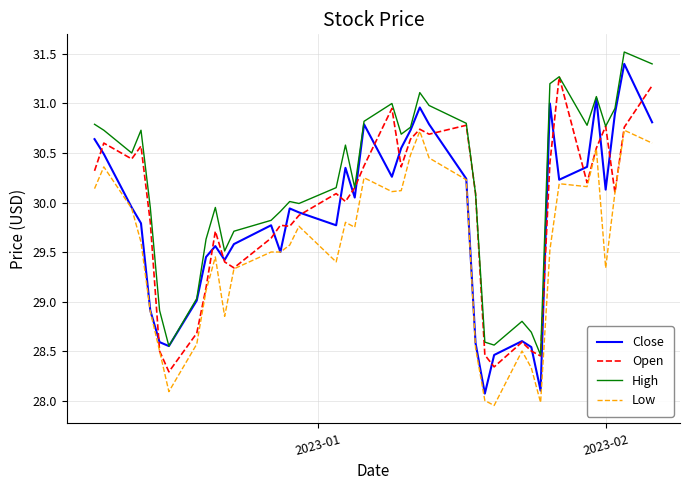

True or false: Low and High intersect in this chart.

False